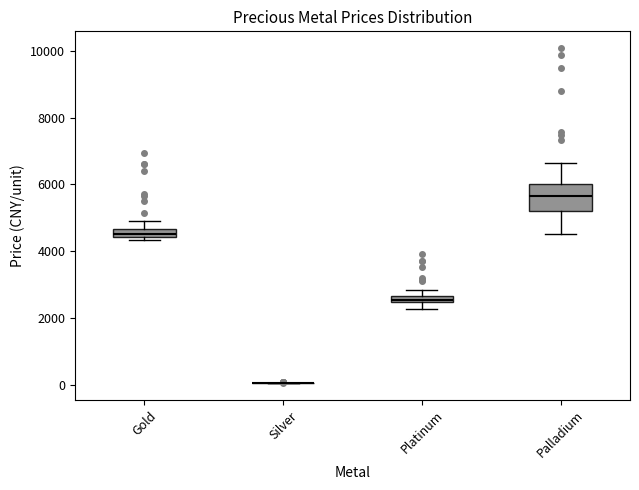

Comparing the boxes themselves (not the whiskers), which one is the tallest?

Palladium